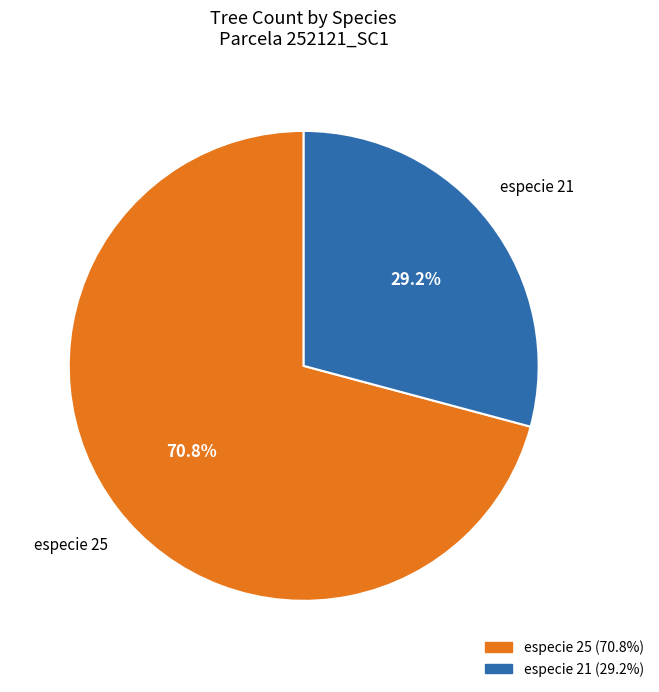

Is the sum of especie 25 and especie 21 greater than half?

Yes